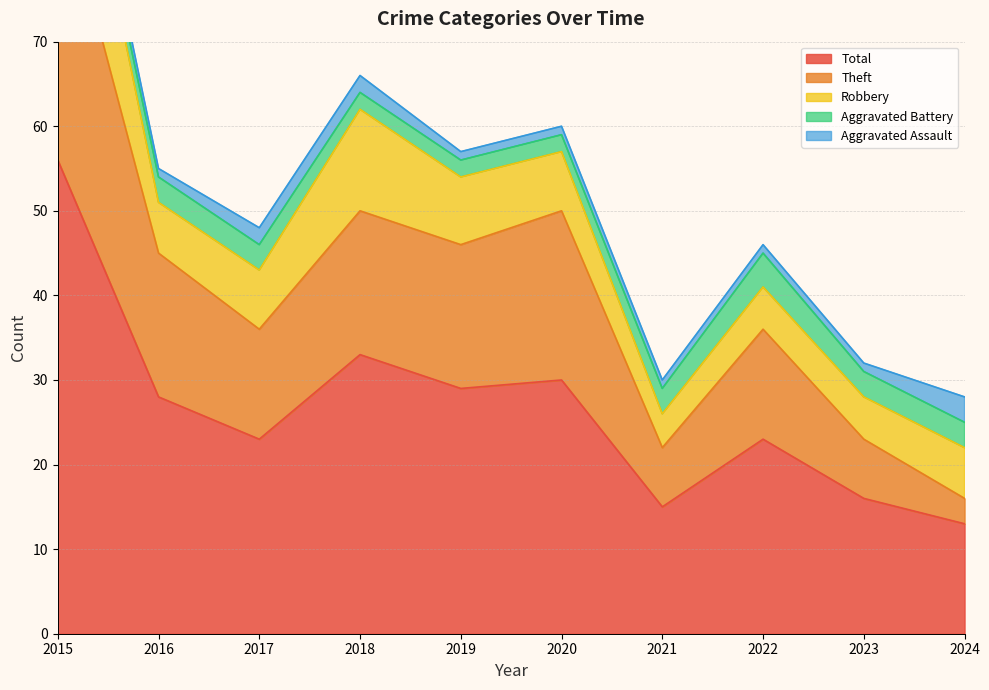

Which category has the lowest value in the Robbery series?

2021